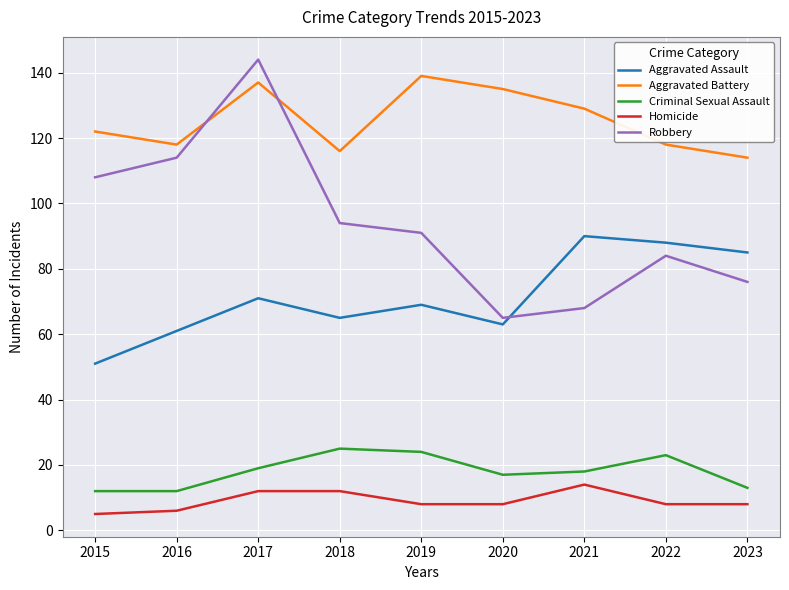

What is the minimum value shown in the chart?

5